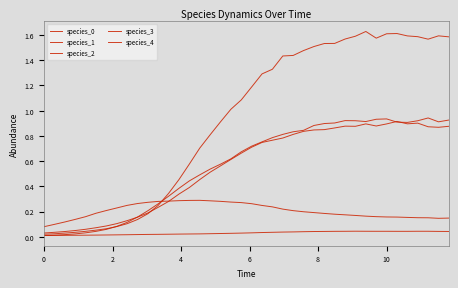

How many distinct data groups are displayed?

5